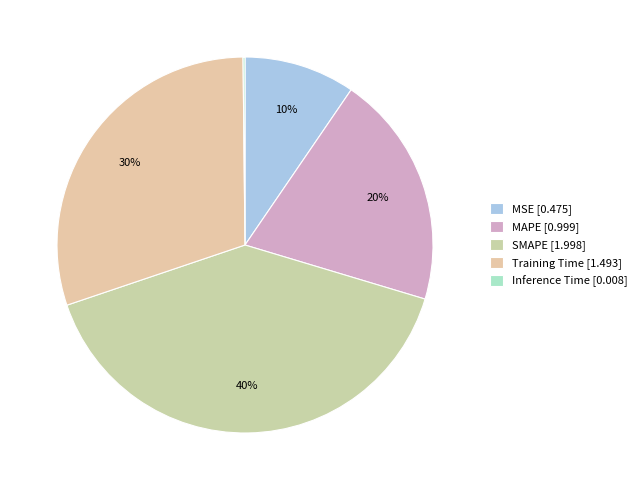

What is the change in value from MAPE to SMAPE?

+1.0